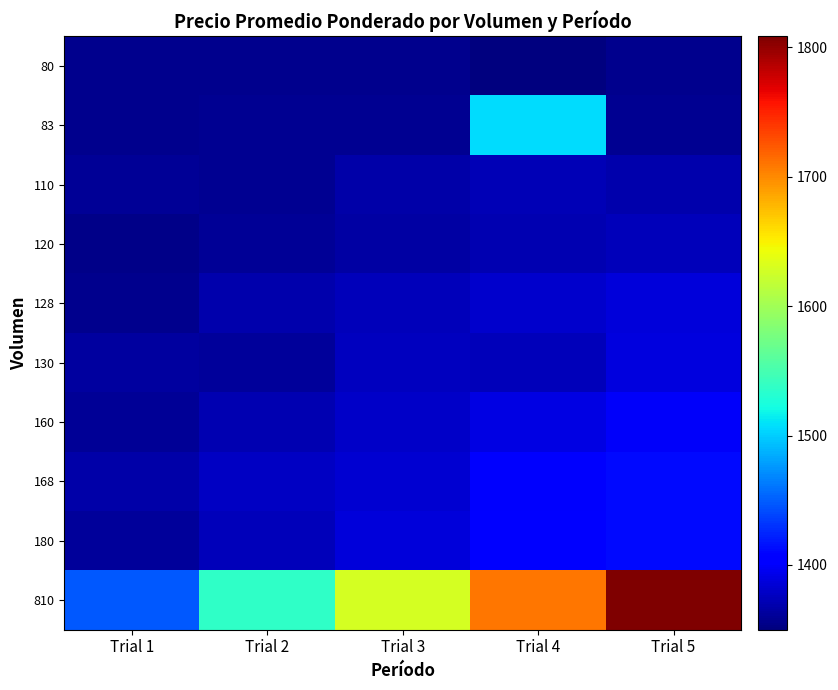

Rank the series by their maximum value, from highest to lowest.

810, 83, 180, 168, 160, 130, 128, 120, 110, 80